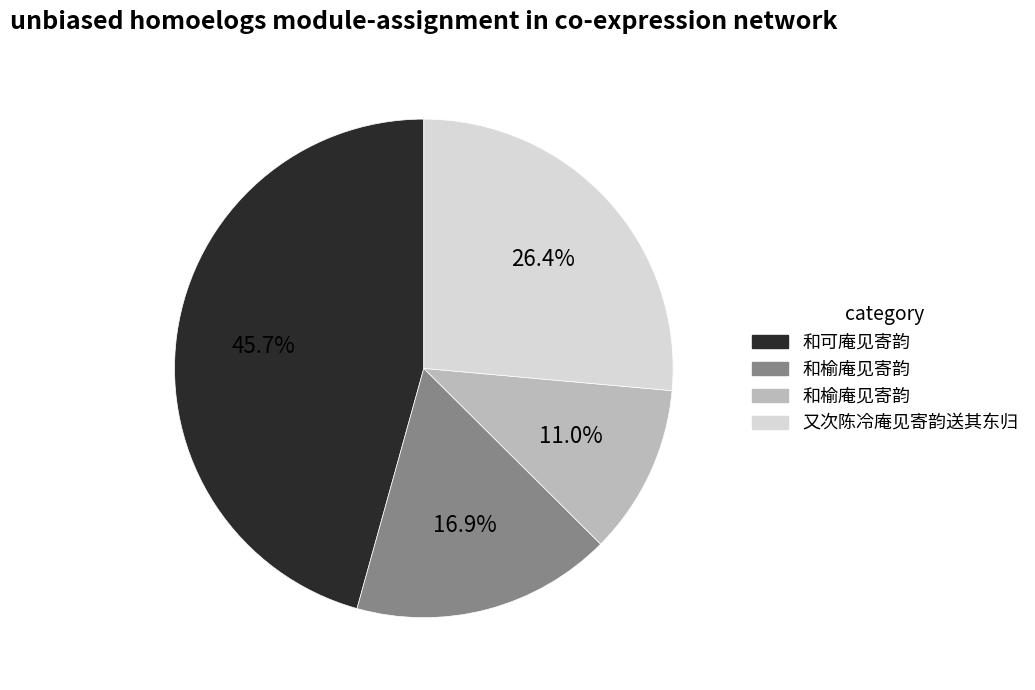

How many segments does this pie chart have?

4